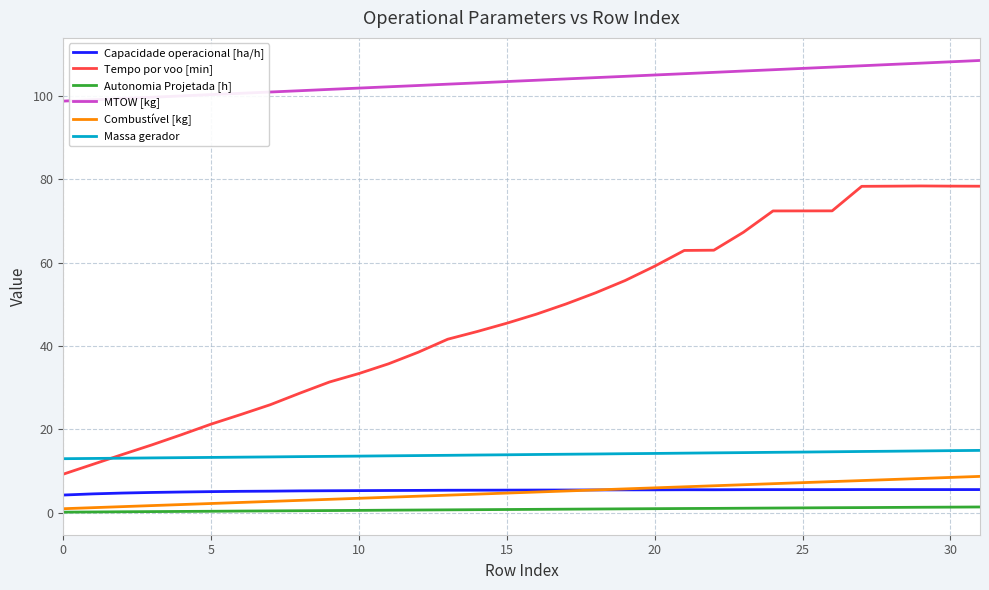

How many lines are shown in the chart?

6